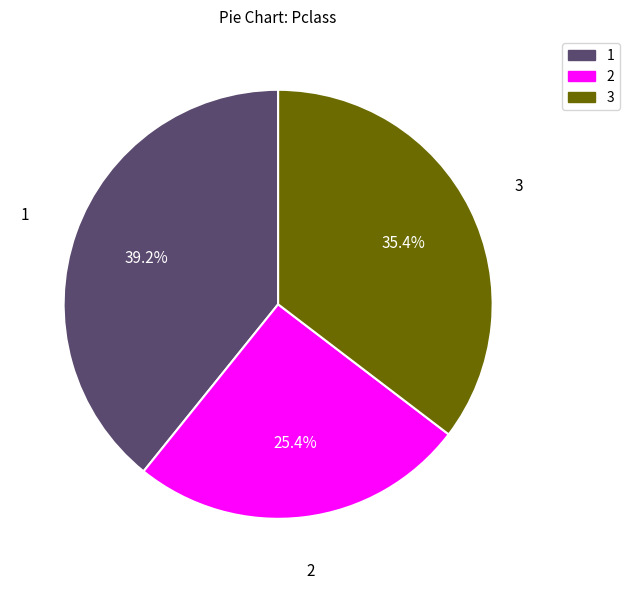

Which category has the smallest portion of the pie?

2